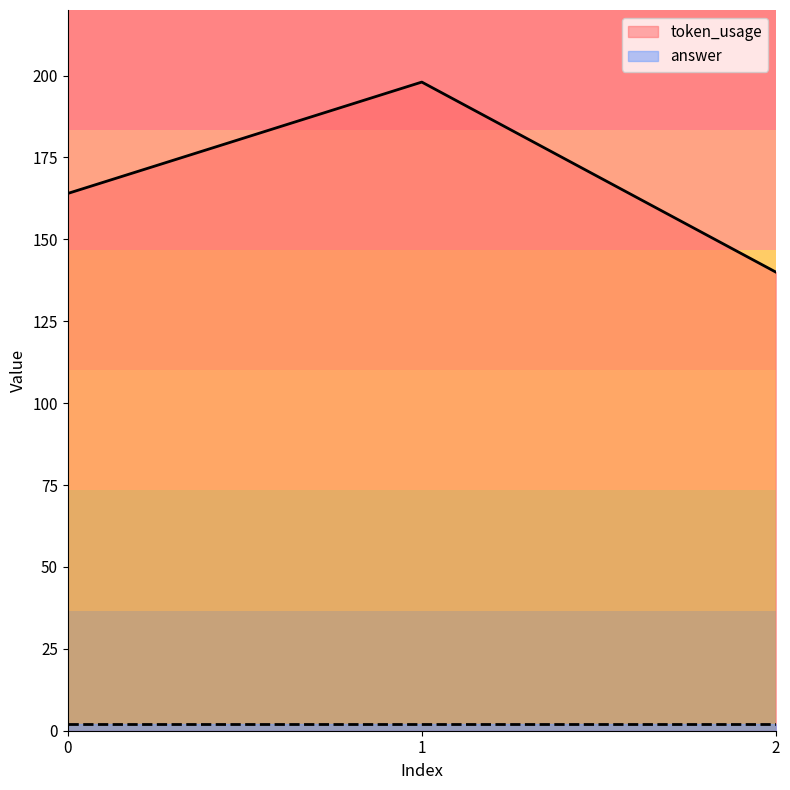

What is the minimum value shown in the chart?

140